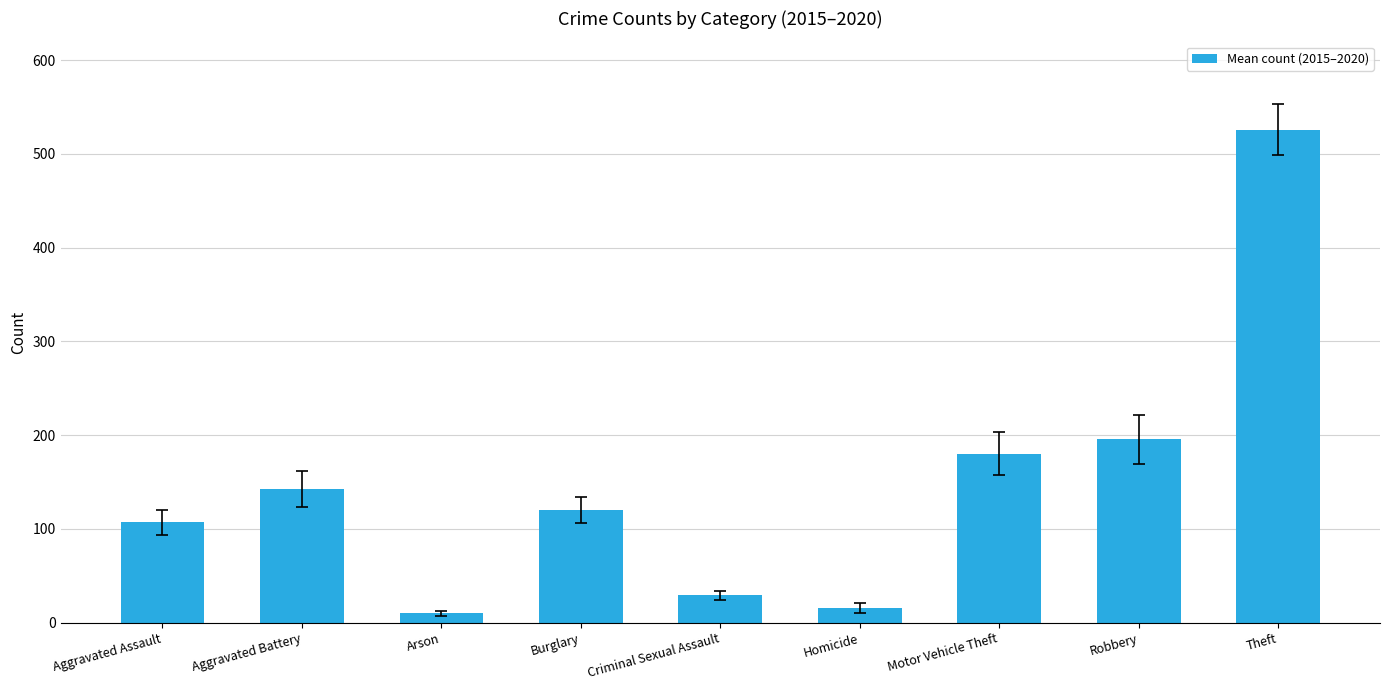

List the labels in order of value, smallest first.

Arson, Homicide, Criminal Sexual Assault, Aggravated Assault, Burglary, Aggravated Battery, Motor Vehicle Theft, Robbery, Theft